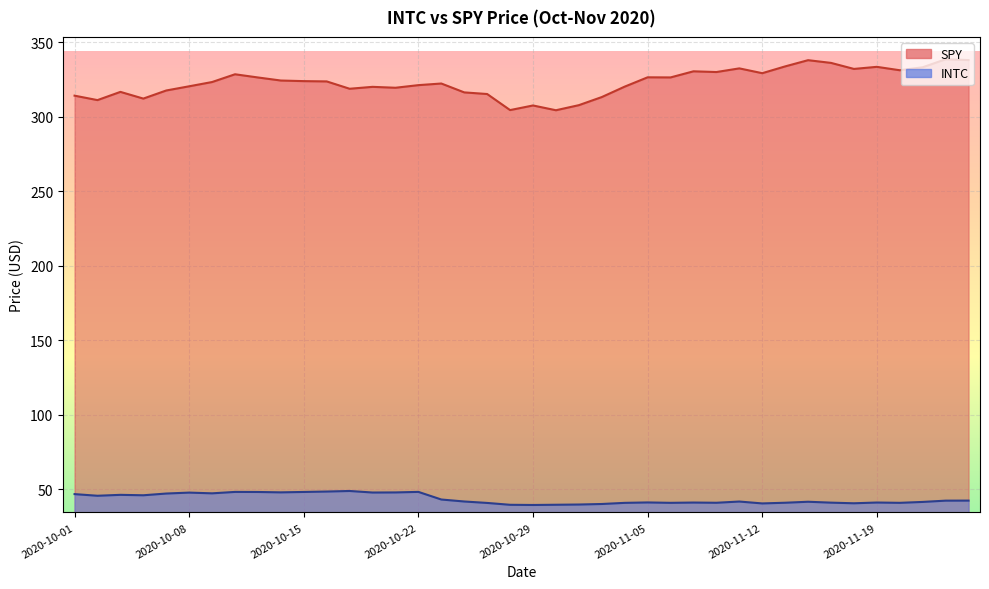

Rank the series at 2020-11-13 from lowest to highest value.

INTC, SPY